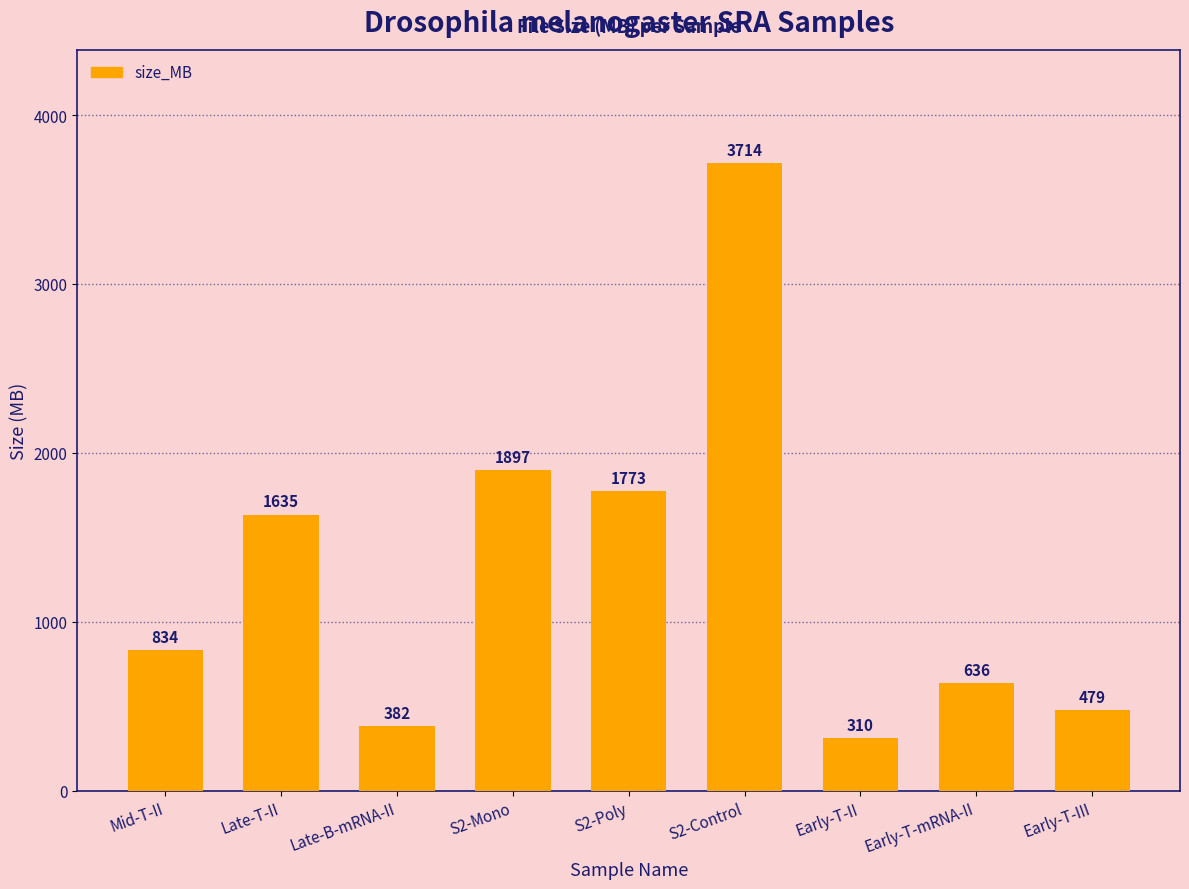

How many bars are there in total?

9